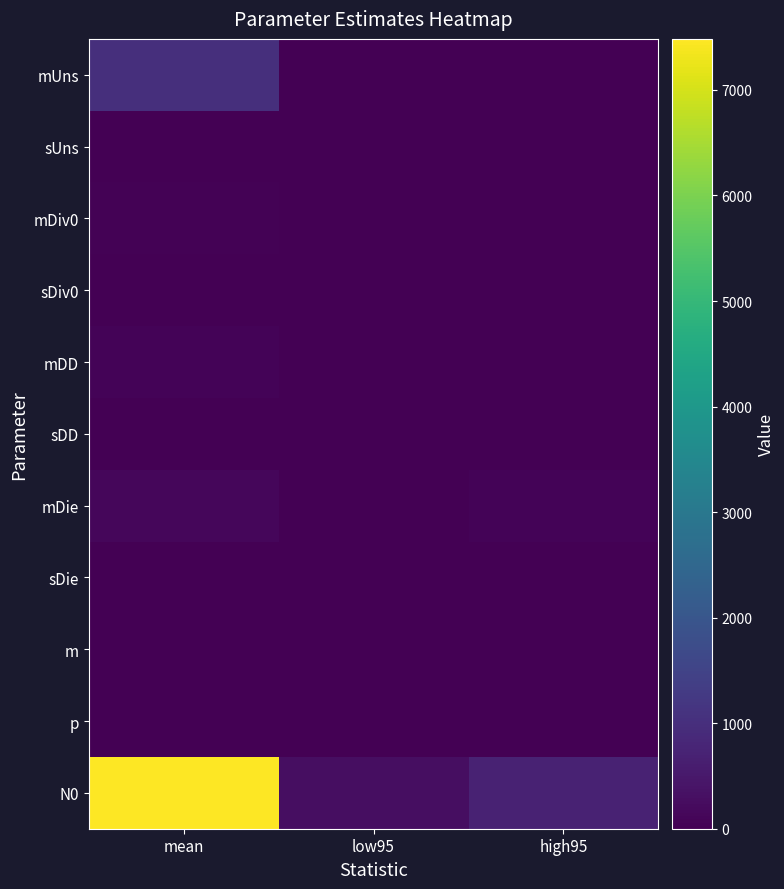

Which series changed the most between low95 and high95?

N0